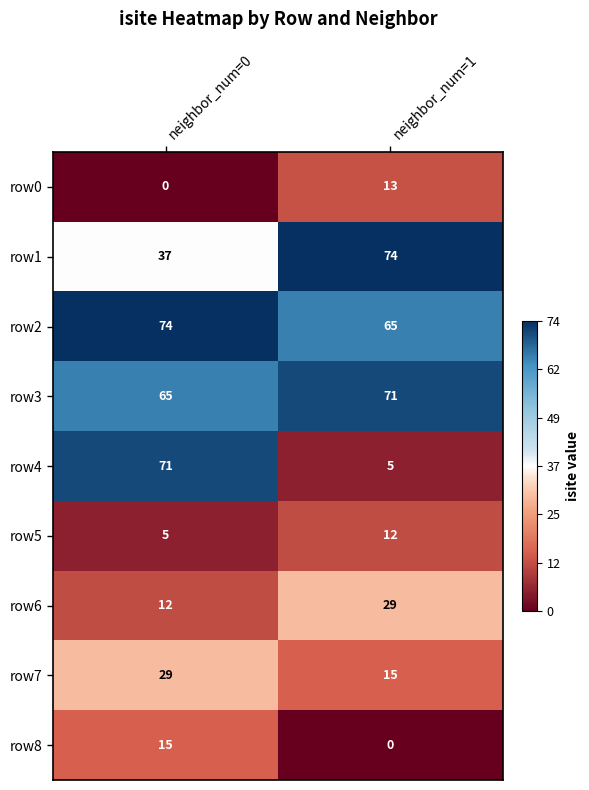

The row1 series shows 23 at neighbor_num=1. True or false?

False